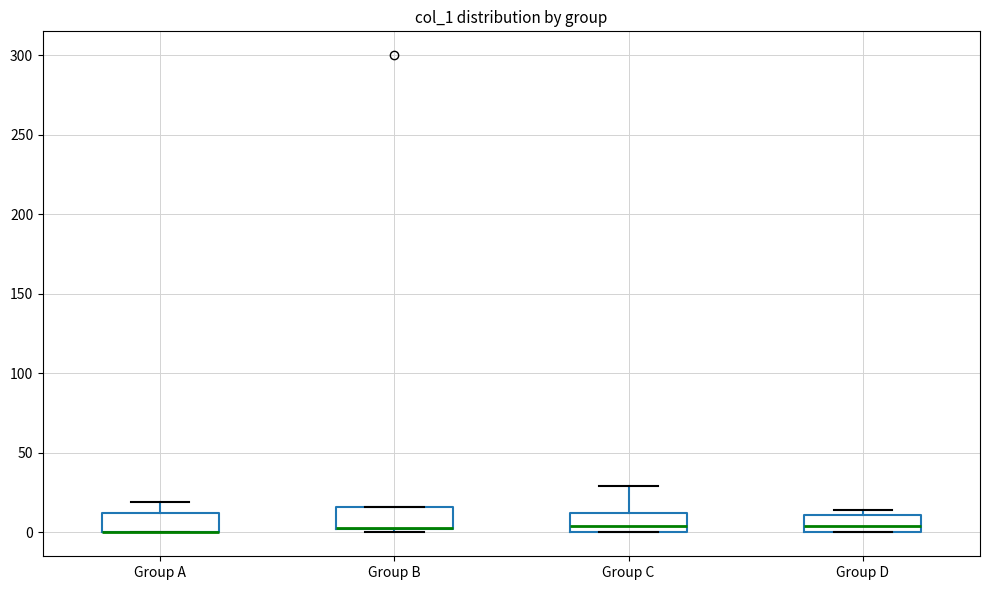

Reading left to right, transcribe this box plot: for each box, give where its median line is, the range the box spans, and where its two whiskers end, as read against the y-axis. The values are not printed on the chart, so give them approximately, as read against the axis.

Group A: median 0 (drawn on the box's lower edge), box 0 to 10, whiskers 0 to 20
Group B: median 5 (drawn on the box's lower edge), box 0 to 15, whiskers 0 (just below the box's lower edge) to 15
Group C: median 5, box 0 to 10, whiskers 0 to 30
Group D: median 5, box 0 to 10, whiskers 0 to 15